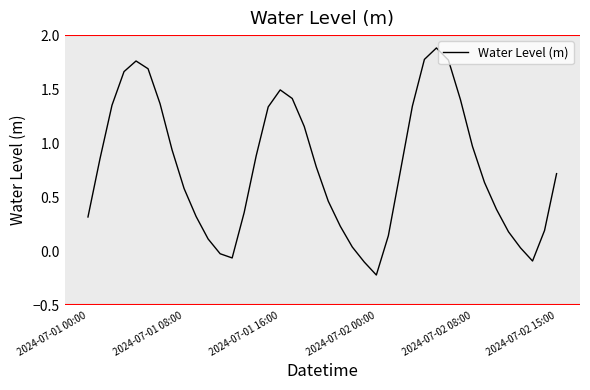

What is the maximum value shown in the chart?

1.9